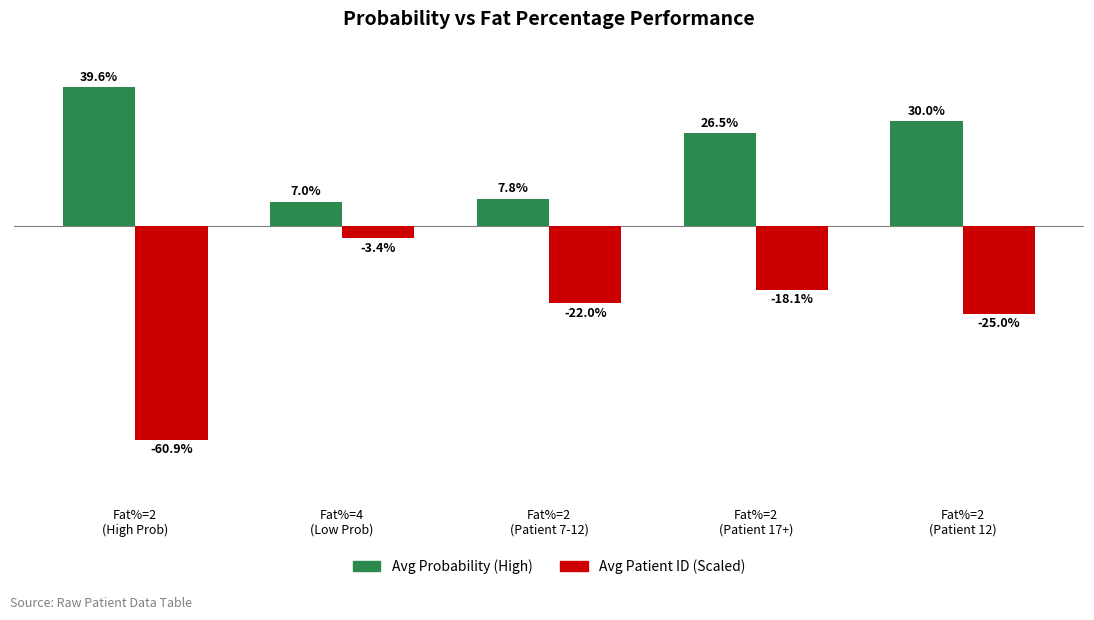

Which series has the largest total across all categories?

Avg Probability (High)